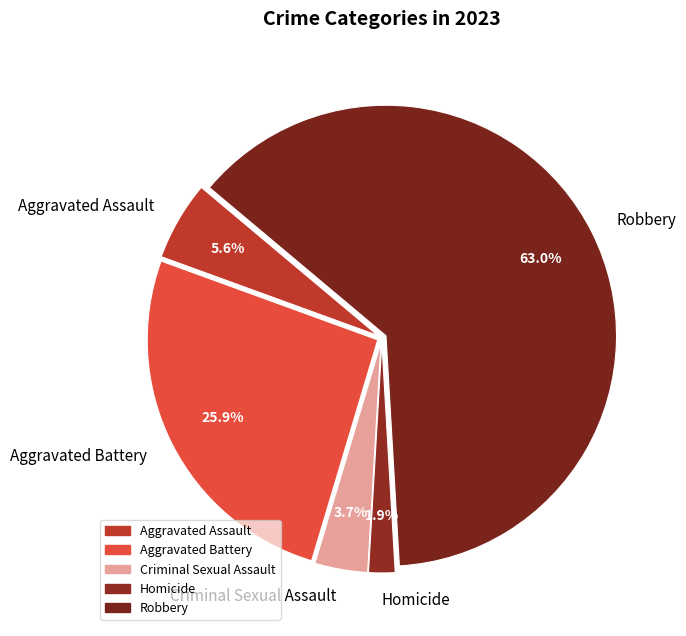

Is it true that Homicide is 8% of the pie?

False